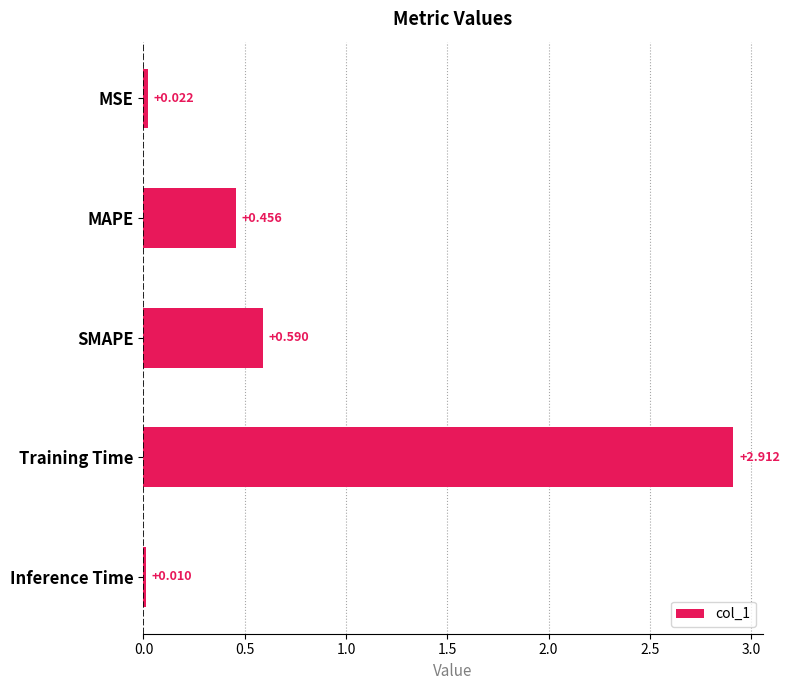

Which category has the highest value across all series?

Training Time